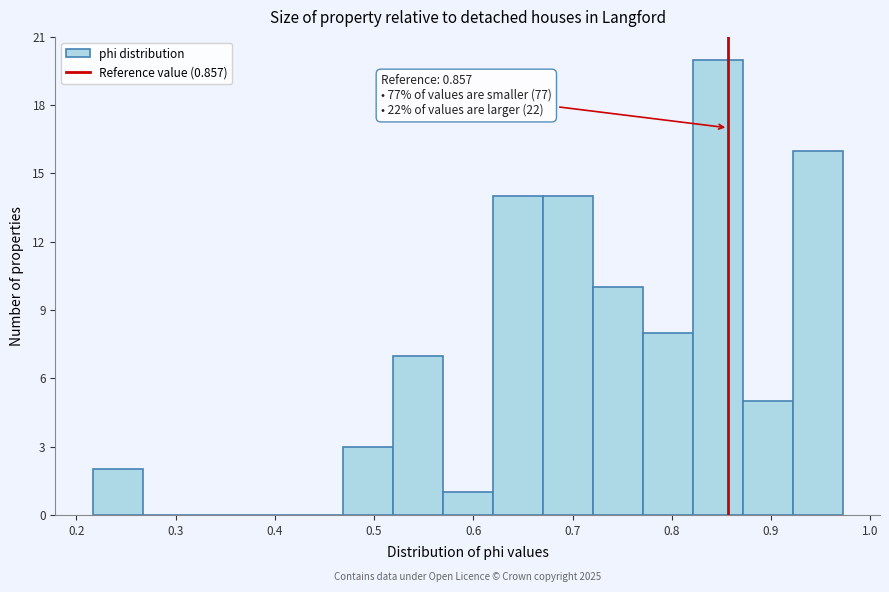

Which range on the x-axis has the tallest bar?

0.82 to 0.87